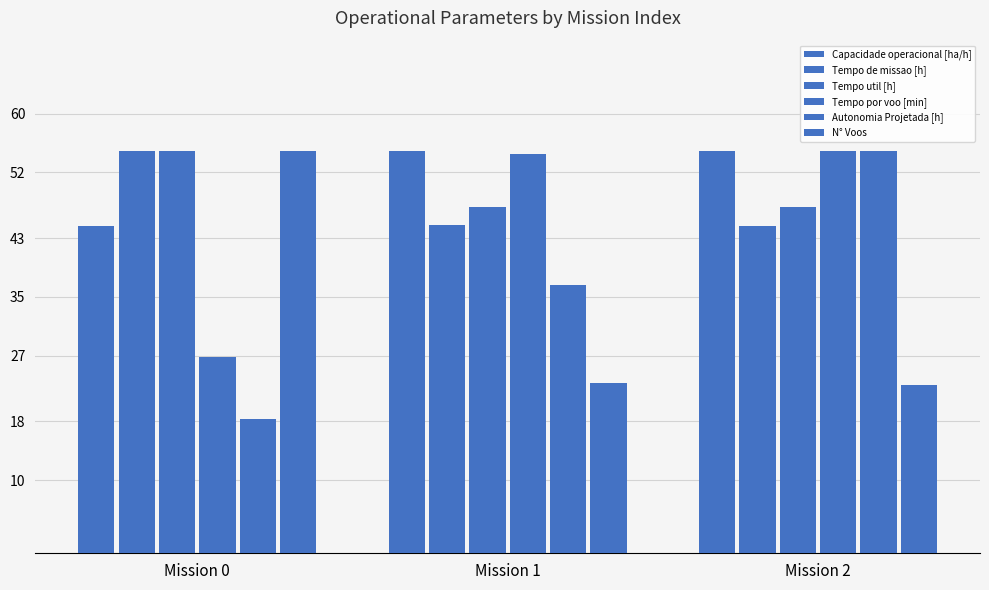

How many distinct data groups are displayed?

6